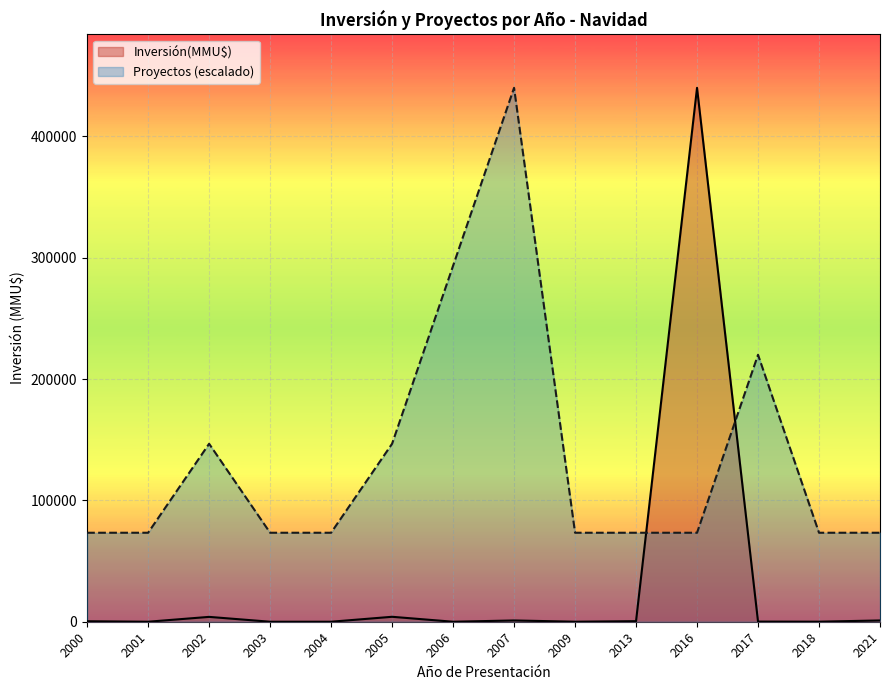

Between 2006 and 2016, which is larger?

2016